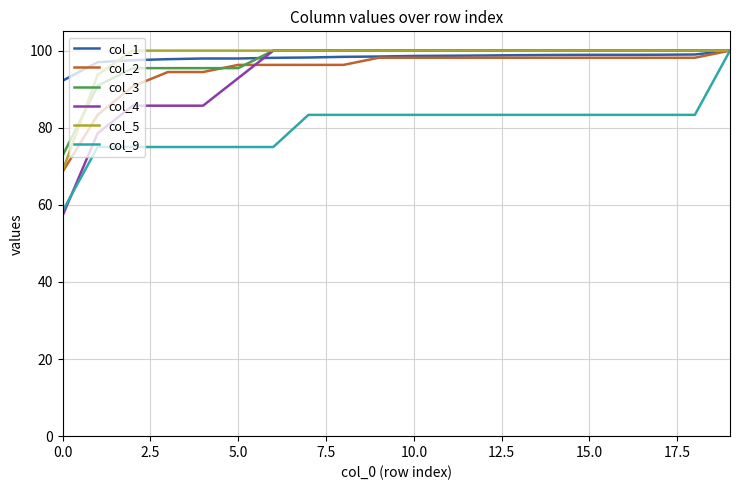

What is the minimum value for col_1?

92.2